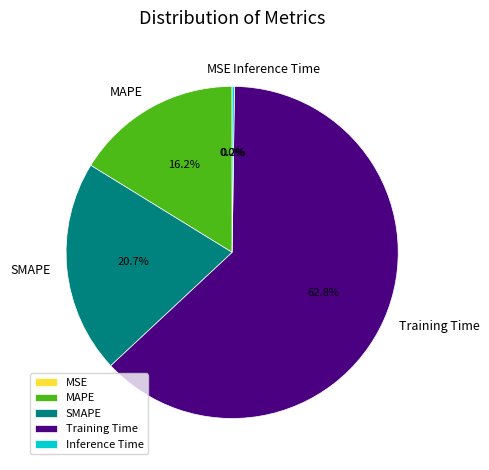

What portion of the pie excludes SMAPE?

79.3%